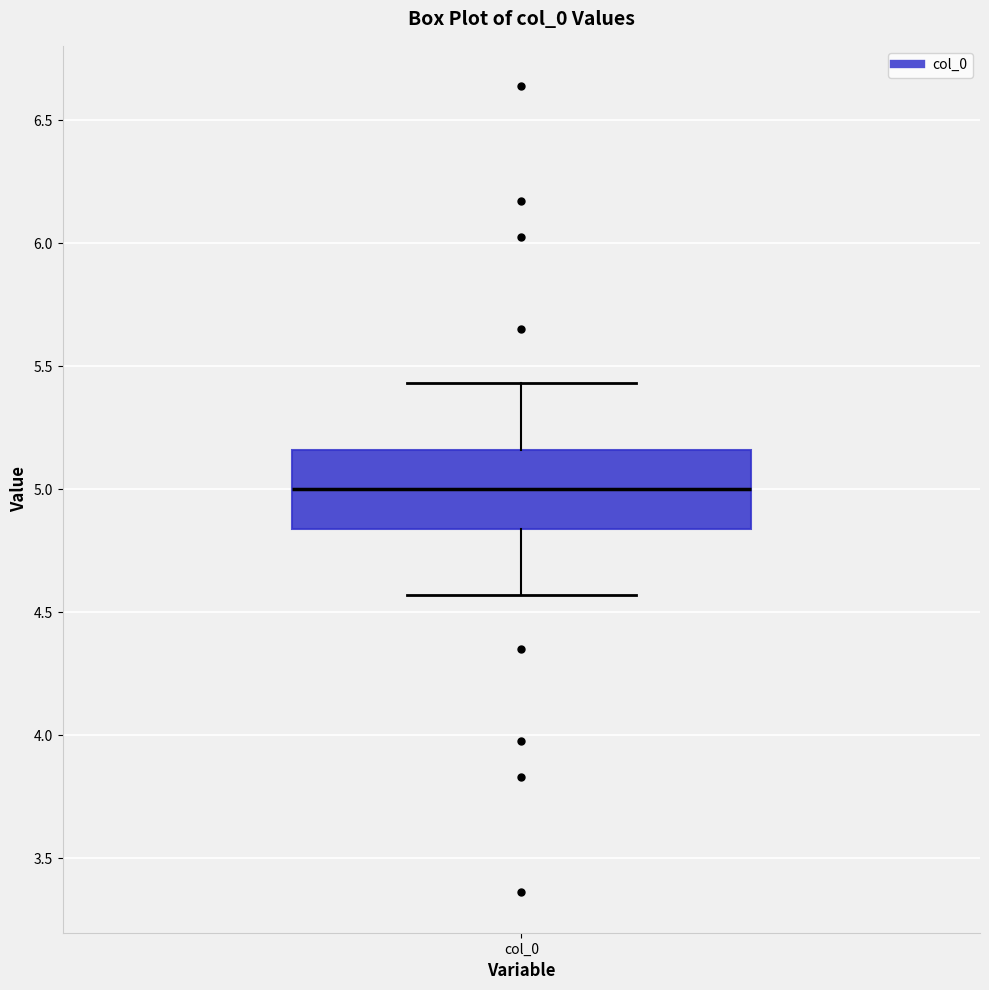

Where does the lower whisker of the box for col_0 end on the y-axis? The values are not printed on the chart, so give them approximately, as read against the axis.

4.55